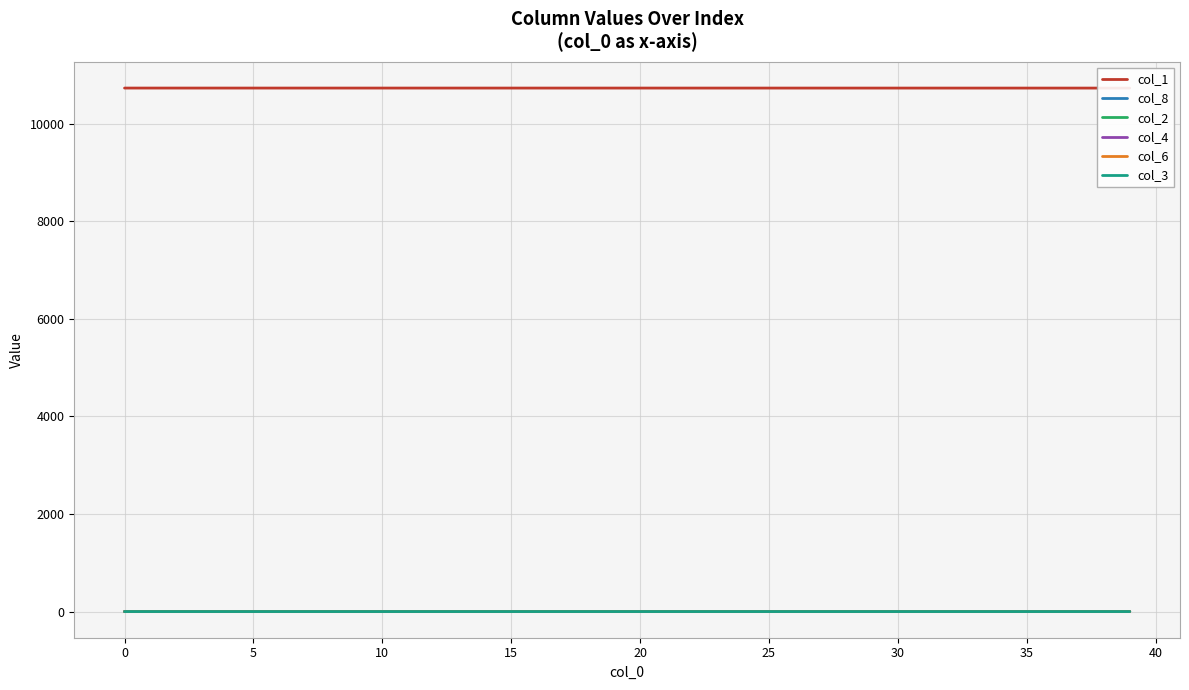

What are all the series names shown in the legend?

col_1, col_8, col_2, col_4, col_6, col_3